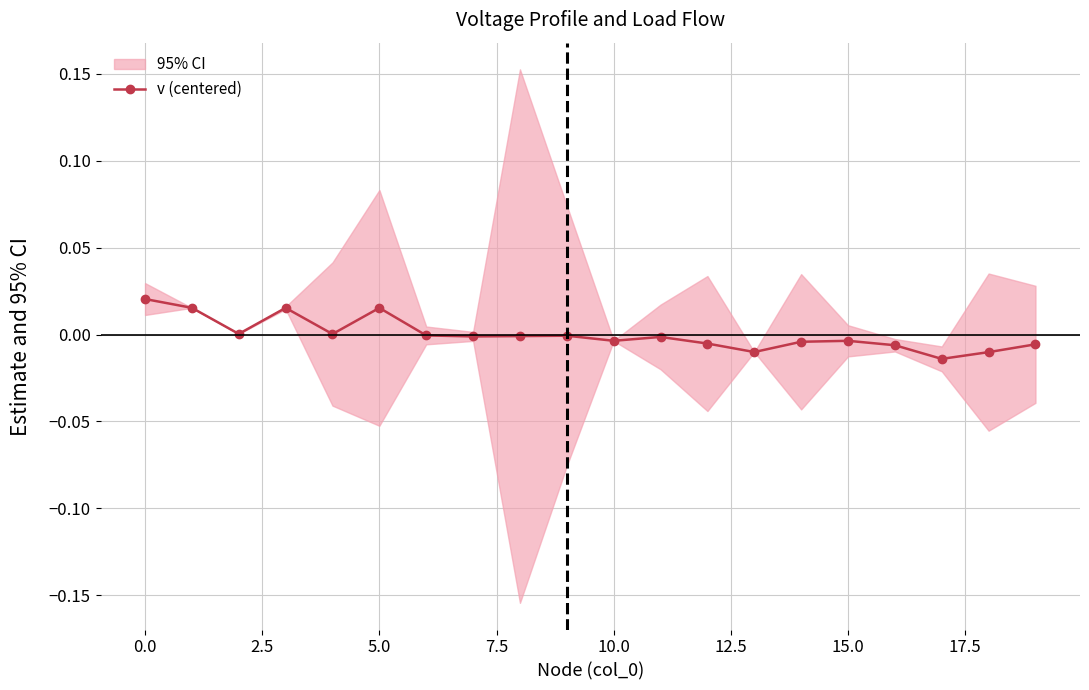

True or false: v (centered) has more than 2 interior local peaks.

True